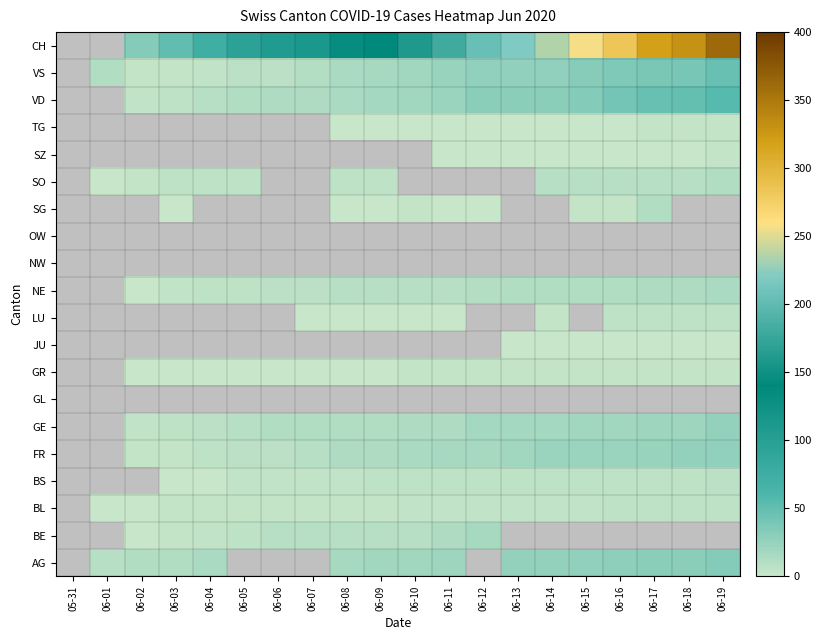

Count the number of categories in the chart.

20